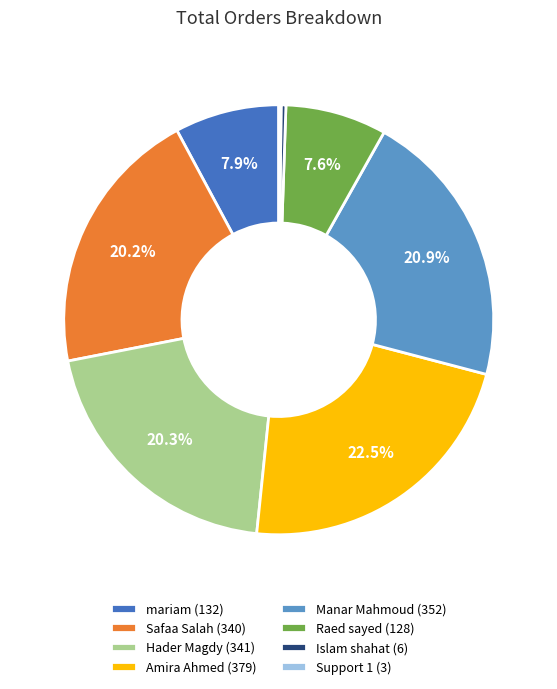

What portion of the pie excludes Manar Mahmoud (352)?

79.1%